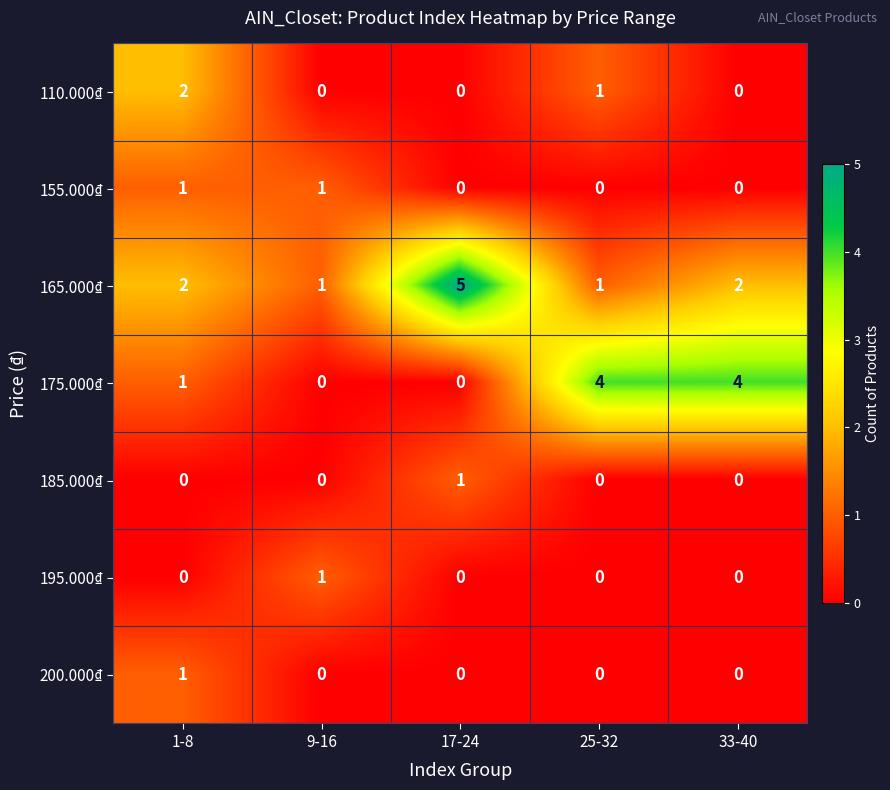

At which category is the sum across all series the highest?

1-8